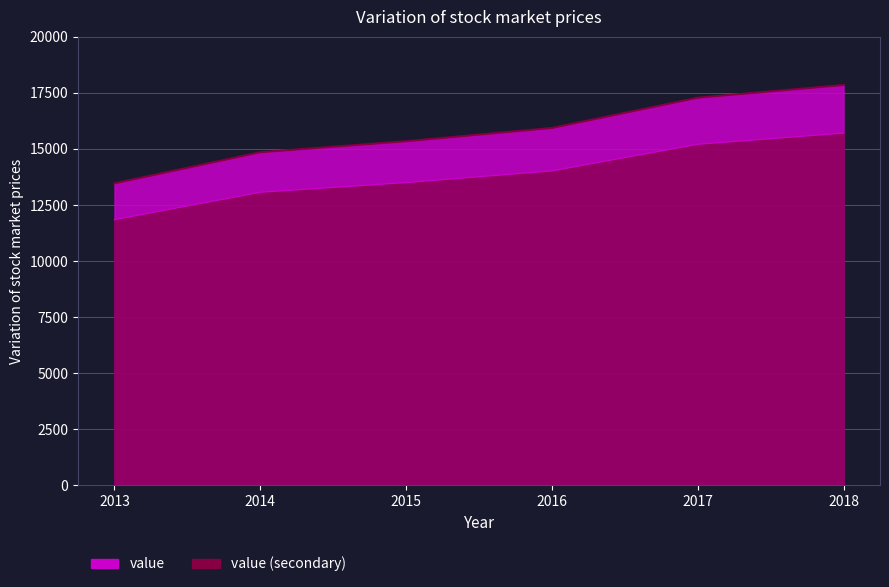

What is the maximum value shown in the chart?

15709.8